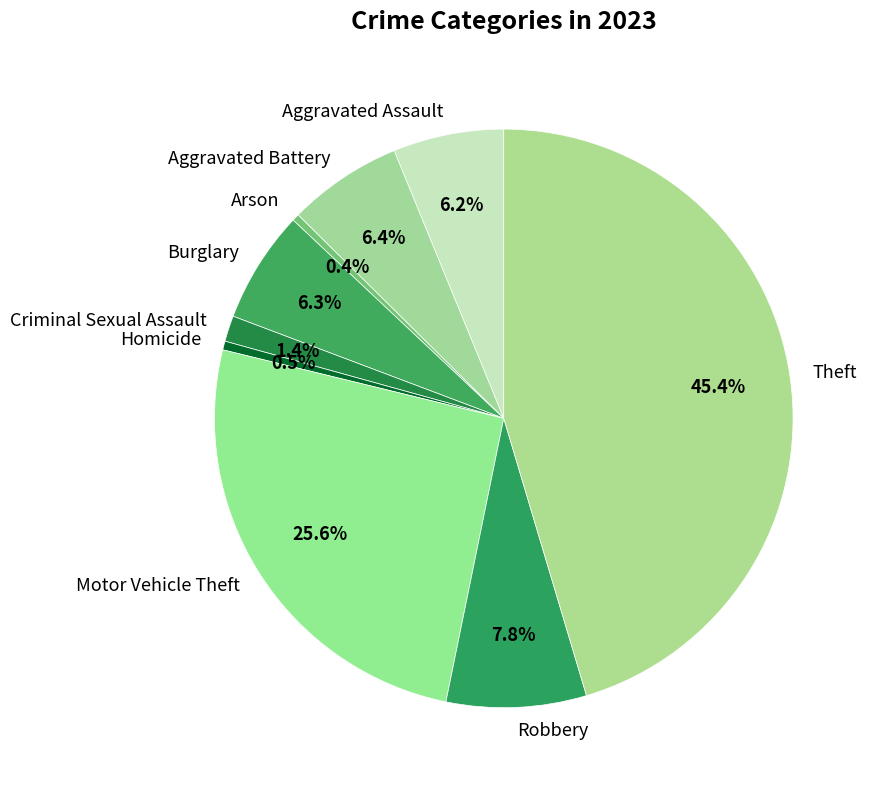

Approximately how many times larger is the value at Arson compared to Criminal Sexual Assault?

0.3